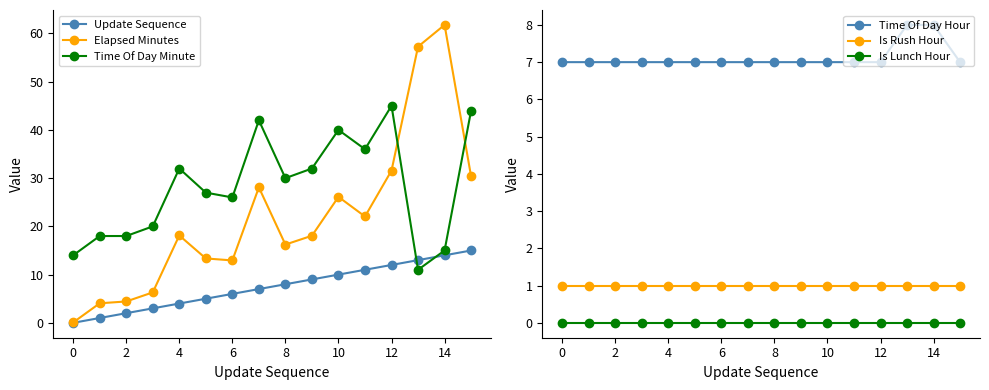

What is the sum of all Time Of Day Hour values?

114